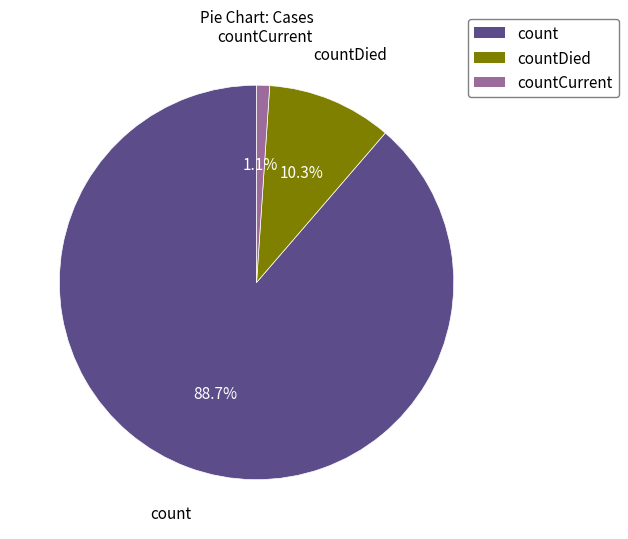

Does any single category account for the majority?

Yes